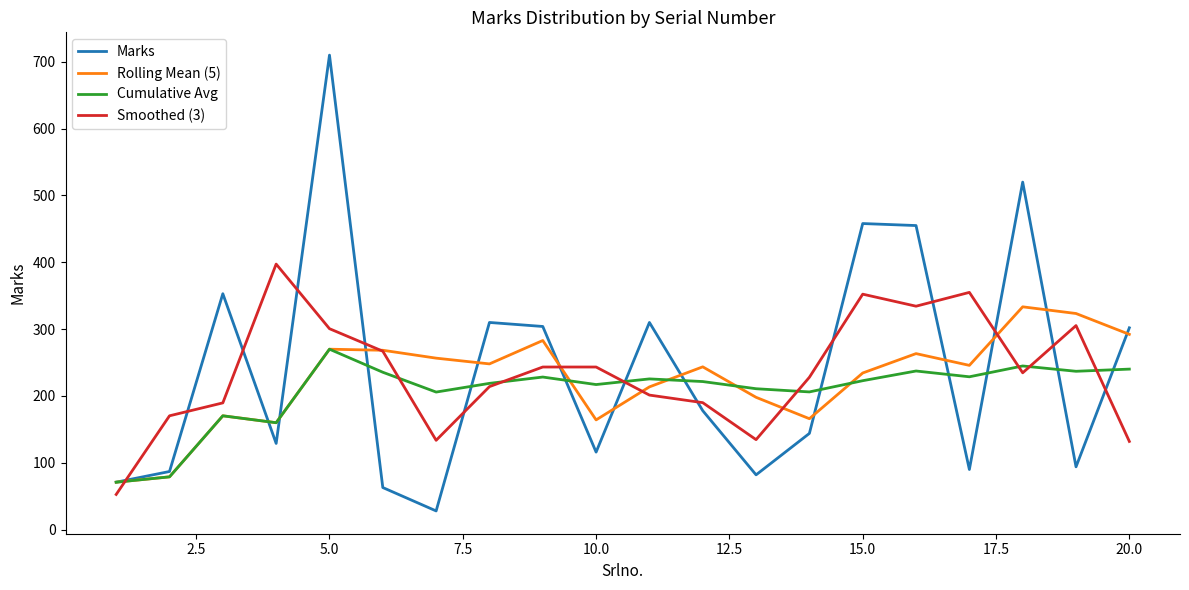

True or false: Smoothed (3) and Marks cross at least once.

True